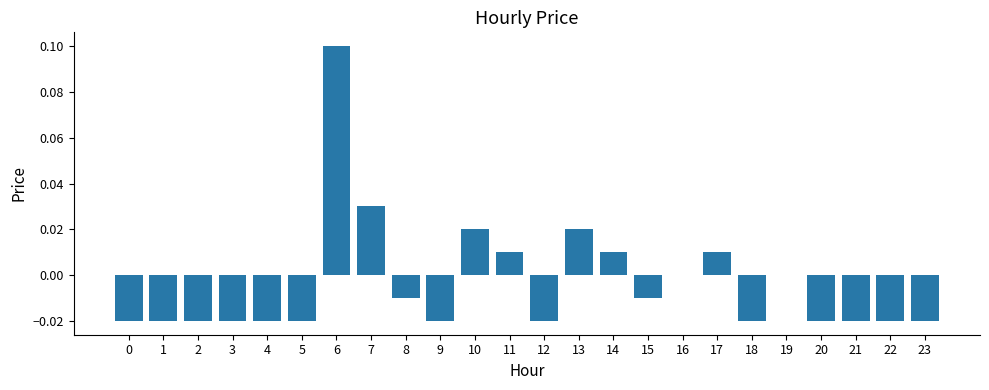

True or false: the data shows -0.0 at 15.

True